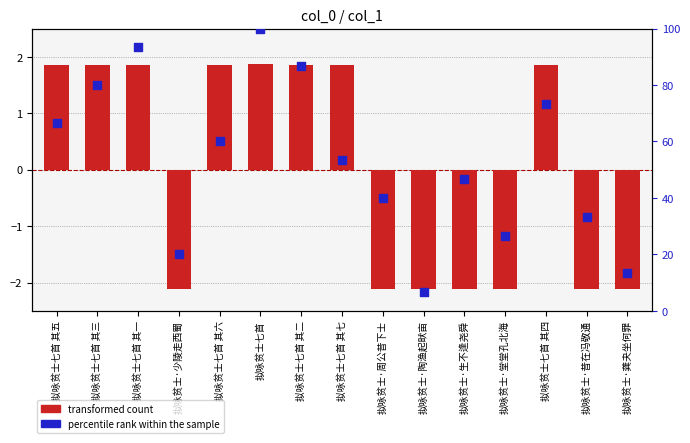

Which series reaches the minimum Y coordinate?

transformed count